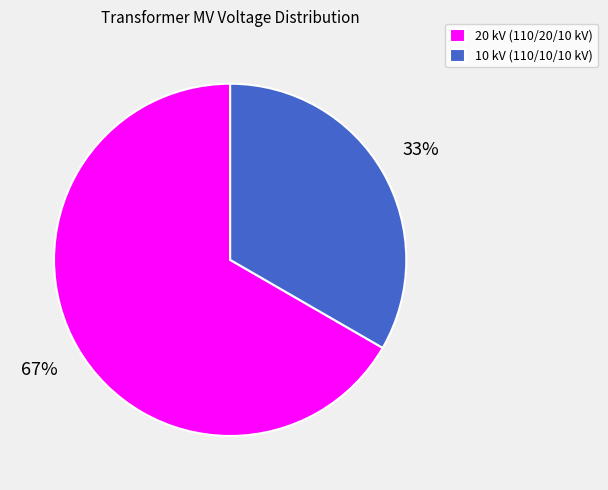

What percentage is the 20 kV (110/20/10 kV) slice, to the nearest percent?

67%